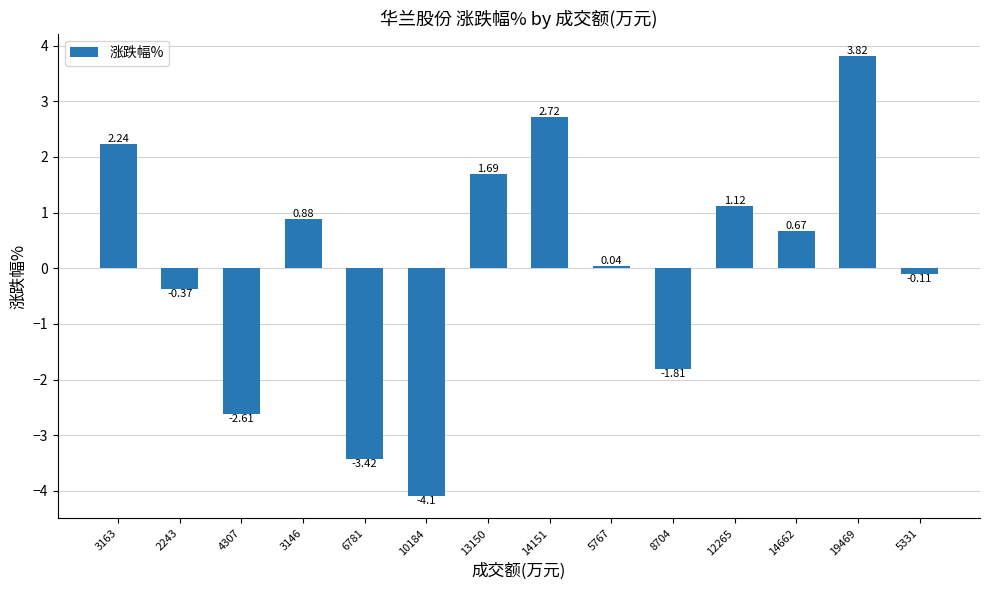

How many negative values are there?

6